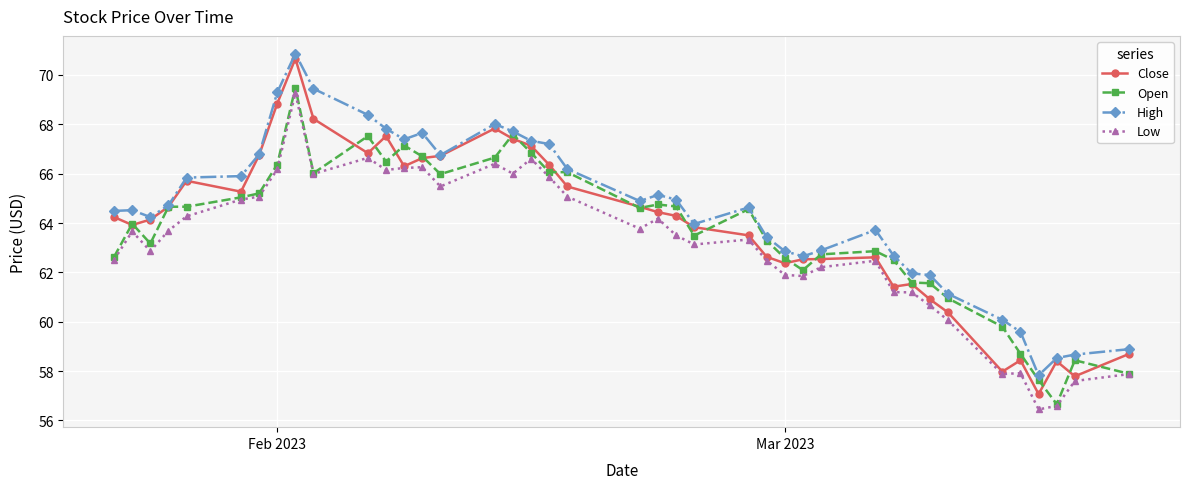

True or false: Open has more than 2 interior local peaks.

True